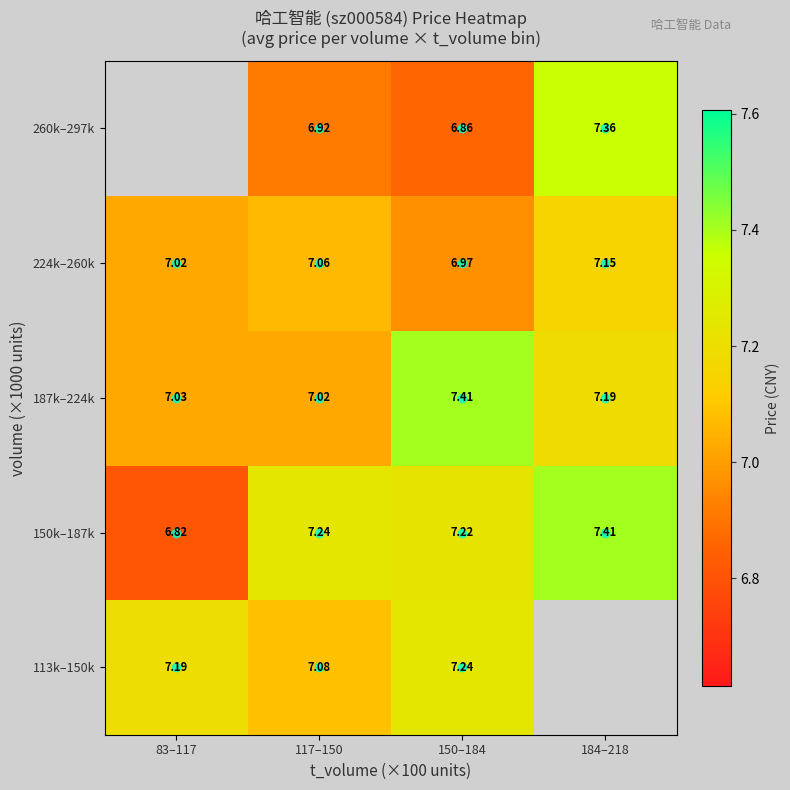

What is the total value across all series at 150–184?

35.7